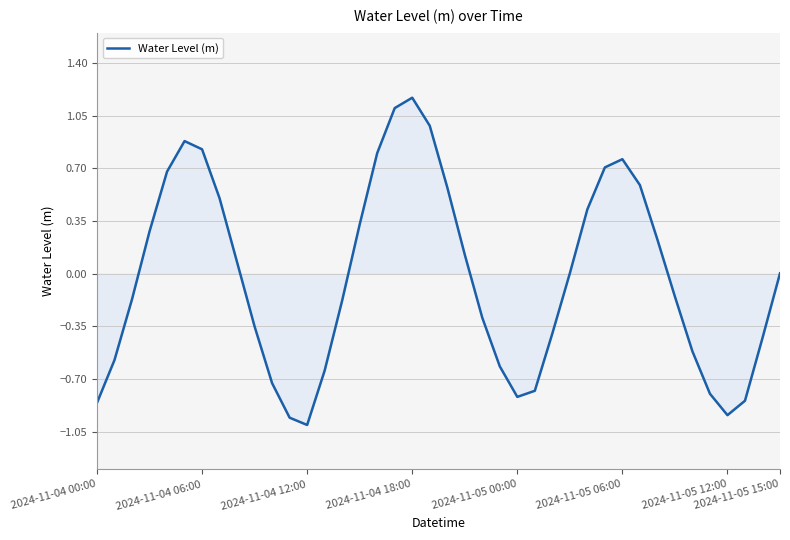

How many interior local peaks (higher than both neighbors) does the data have?

3